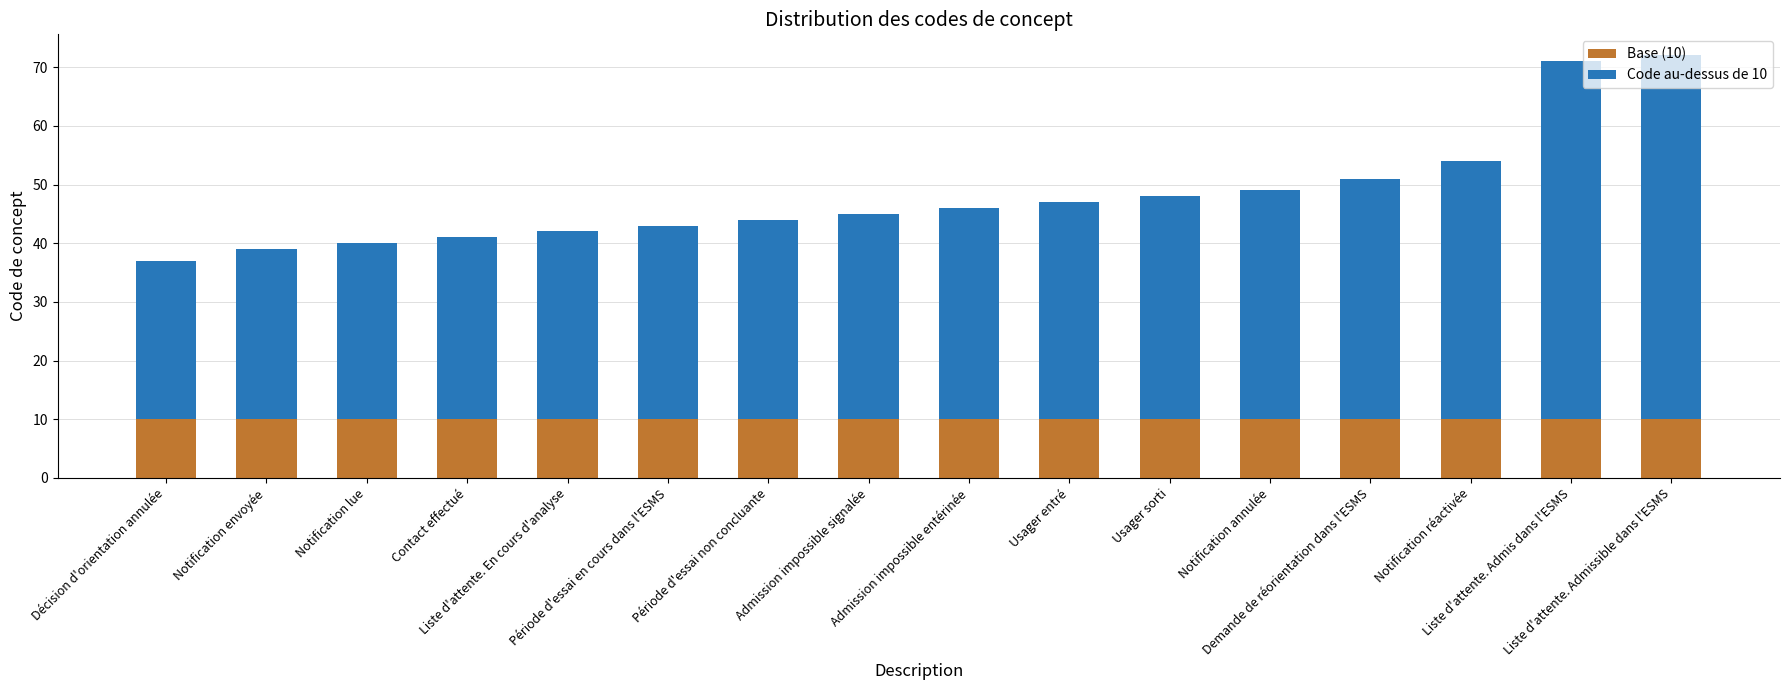

Which series has the largest total across all categories?

Code au-dessus de 10